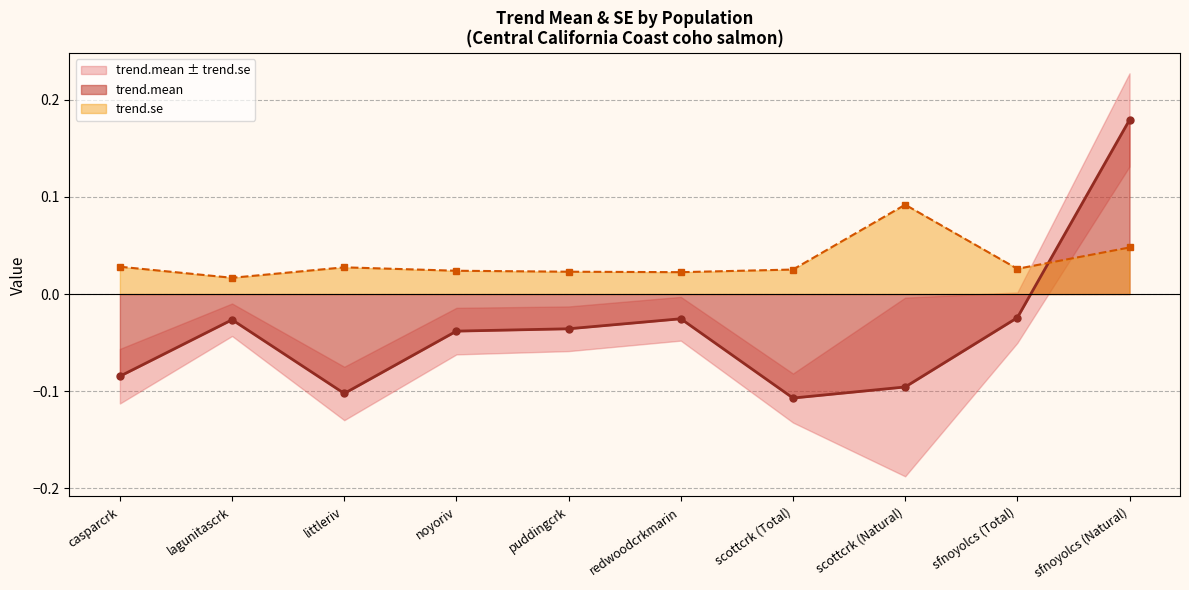

How many times do trend.mean and trend.se cross each other?

1